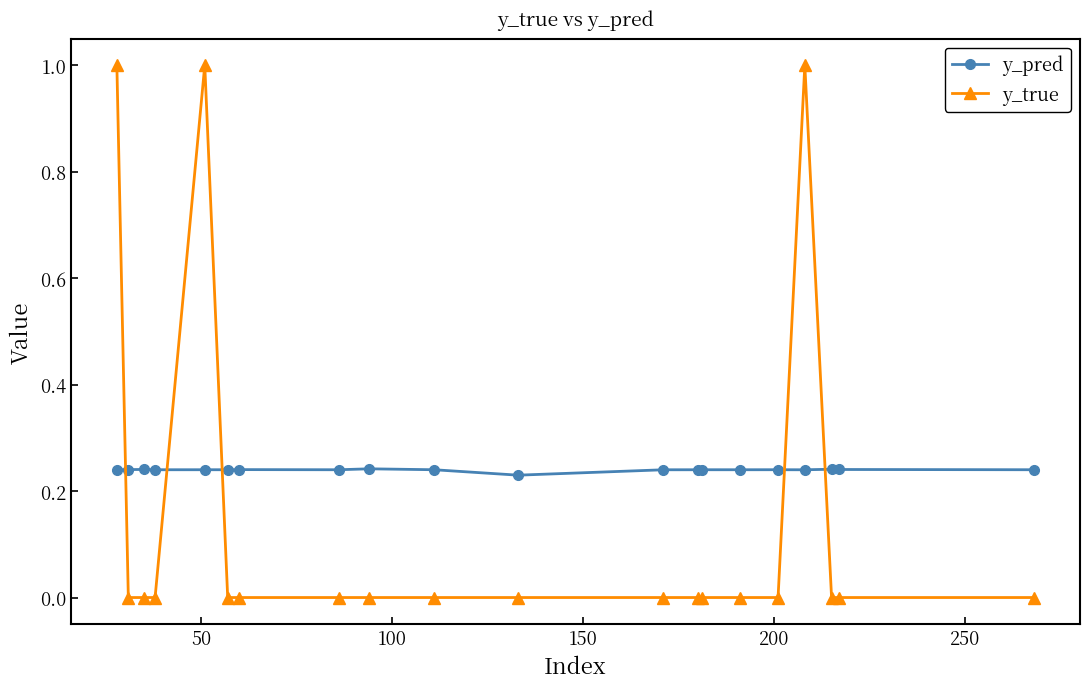

True or false: y_pred and y_true cross at least once.

True